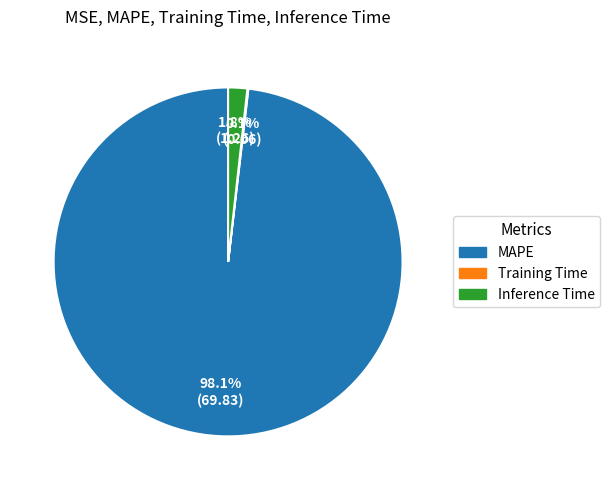

What percentage do MAPE and Inference Time together represent?

99.9%